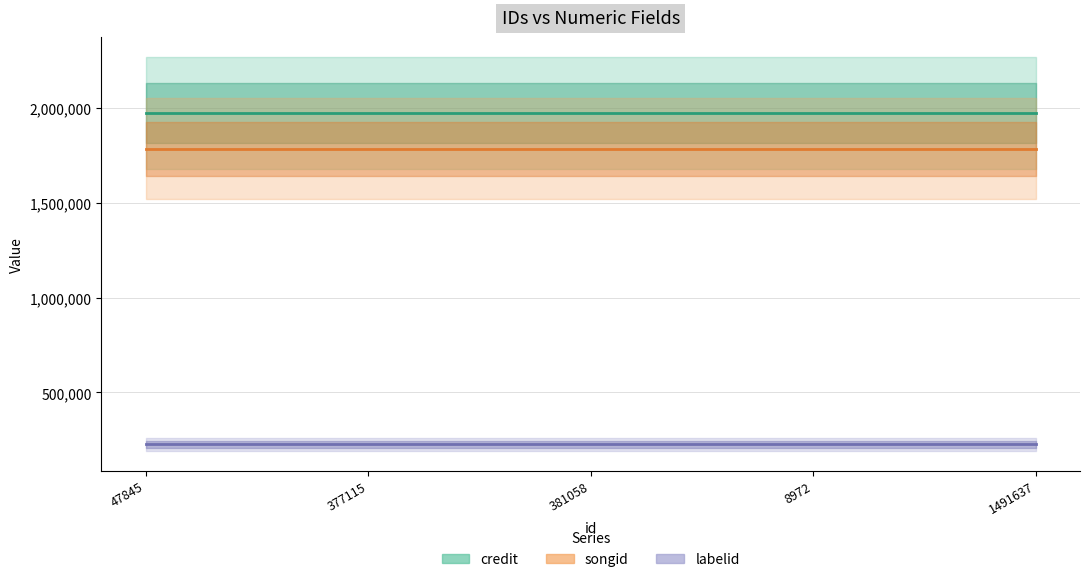

Count the number of data series in this chart.

3